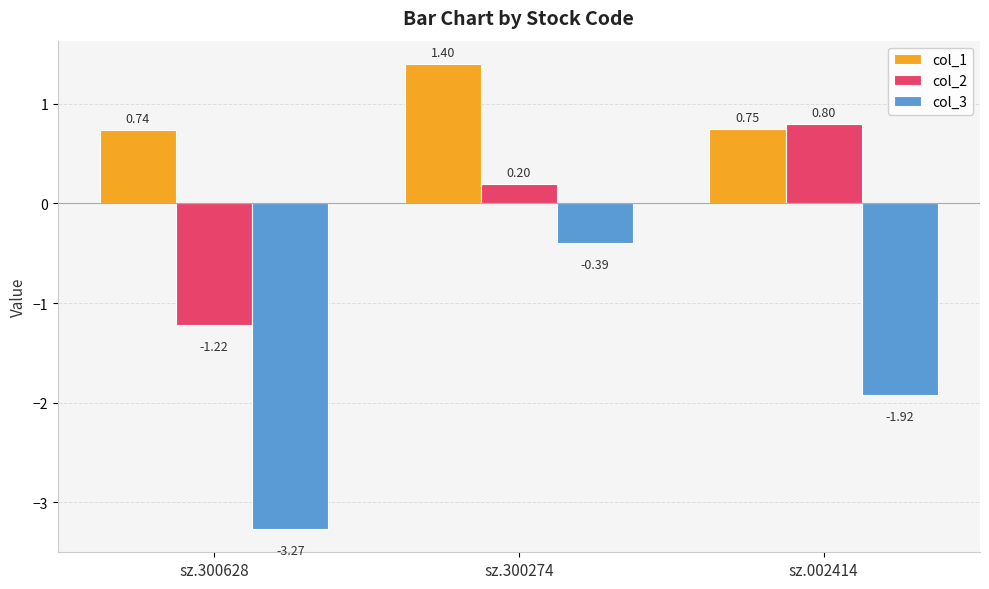

Rank the series at sz.002414 from lowest to highest value.

col_3, col_1, col_2